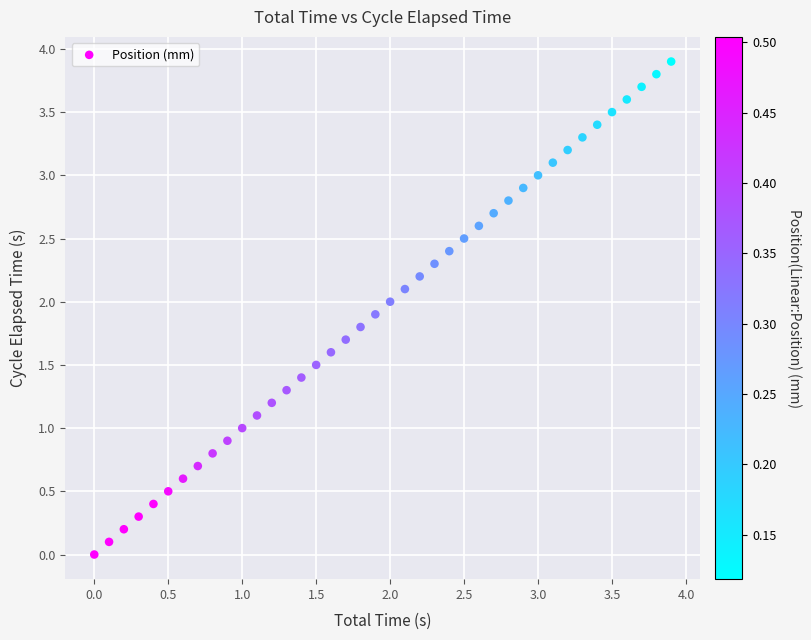

What is the range of X values (max minus min)?

3.9